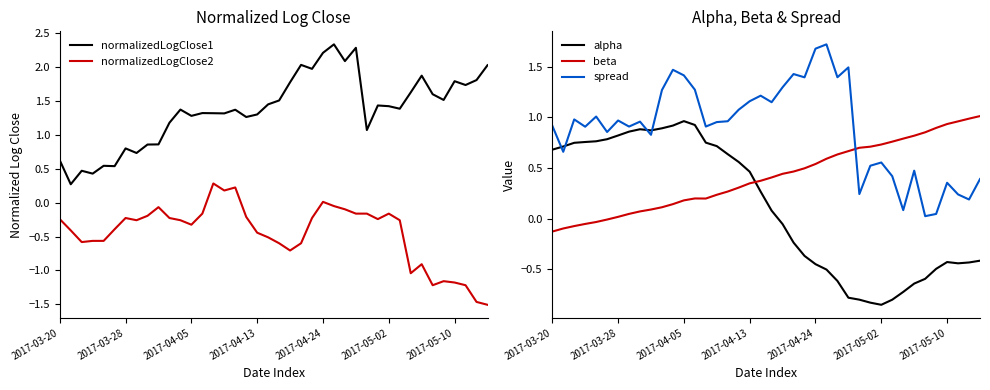

In alpha, how many points are lower than both neighbors (excluding endpoints)?

3